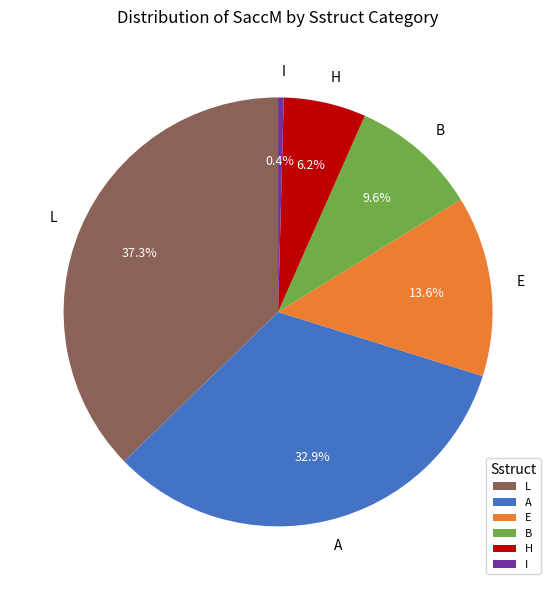

Which has a higher value, L or H?

L